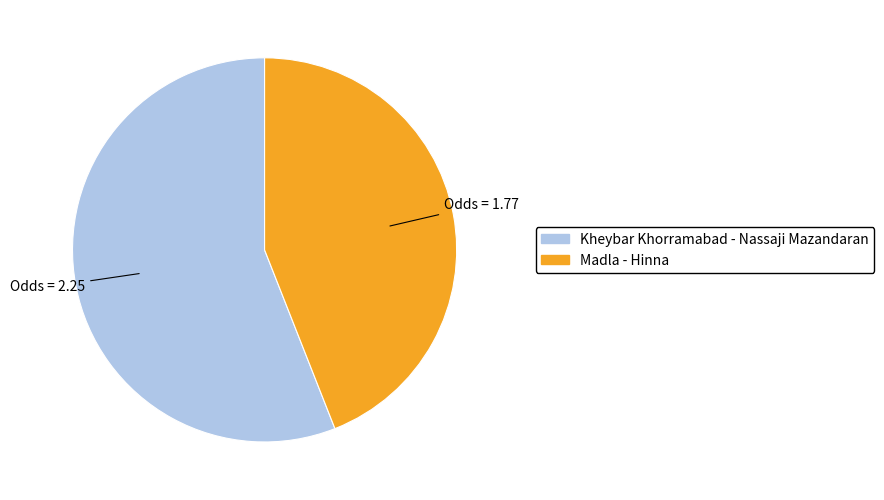

How many segments does this pie chart have?

2